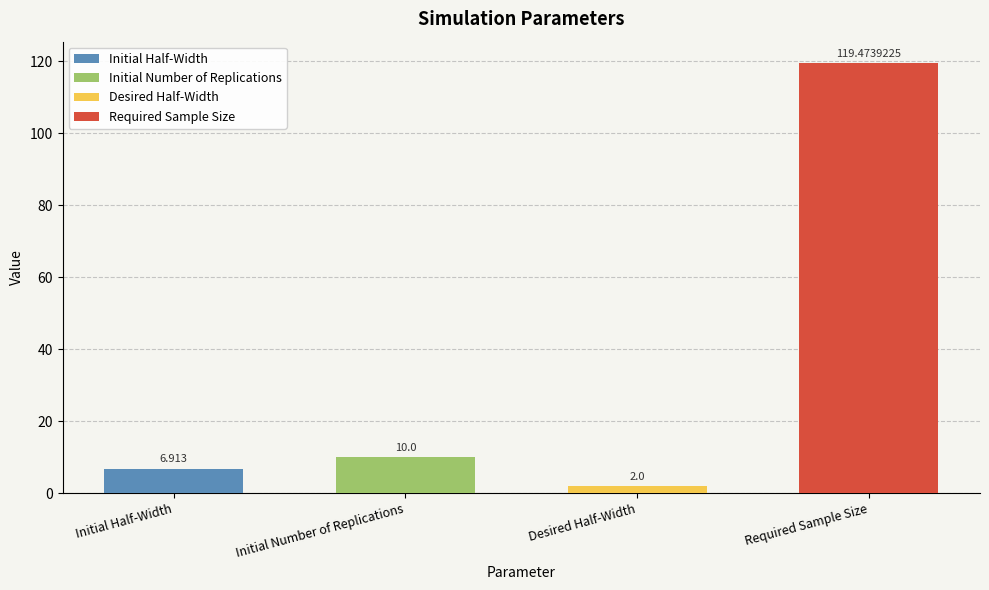

What is the value of the 3rd bar from the left?

2.0